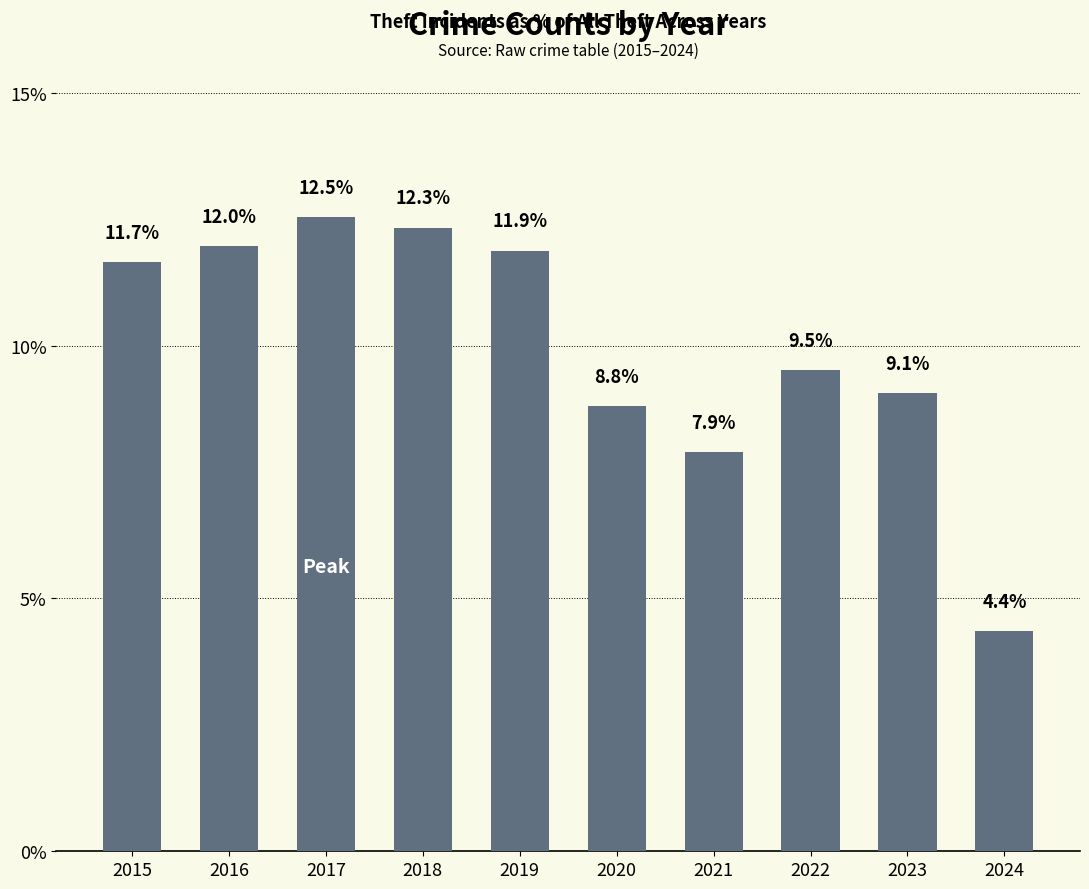

Rank the categories by value from highest to lowest.

2017, 2018, 2016, 2019, 2015, 2022, 2023, 2020, 2021, 2024